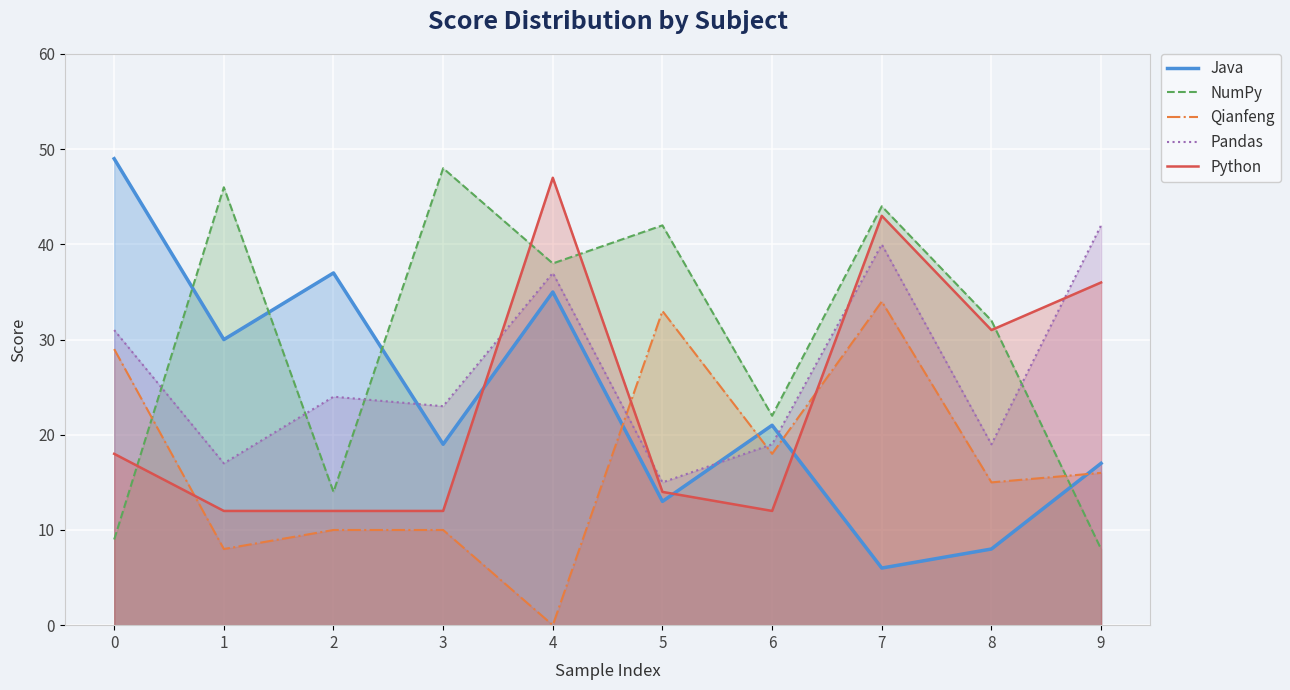

What is the total value across all series at 1?

113